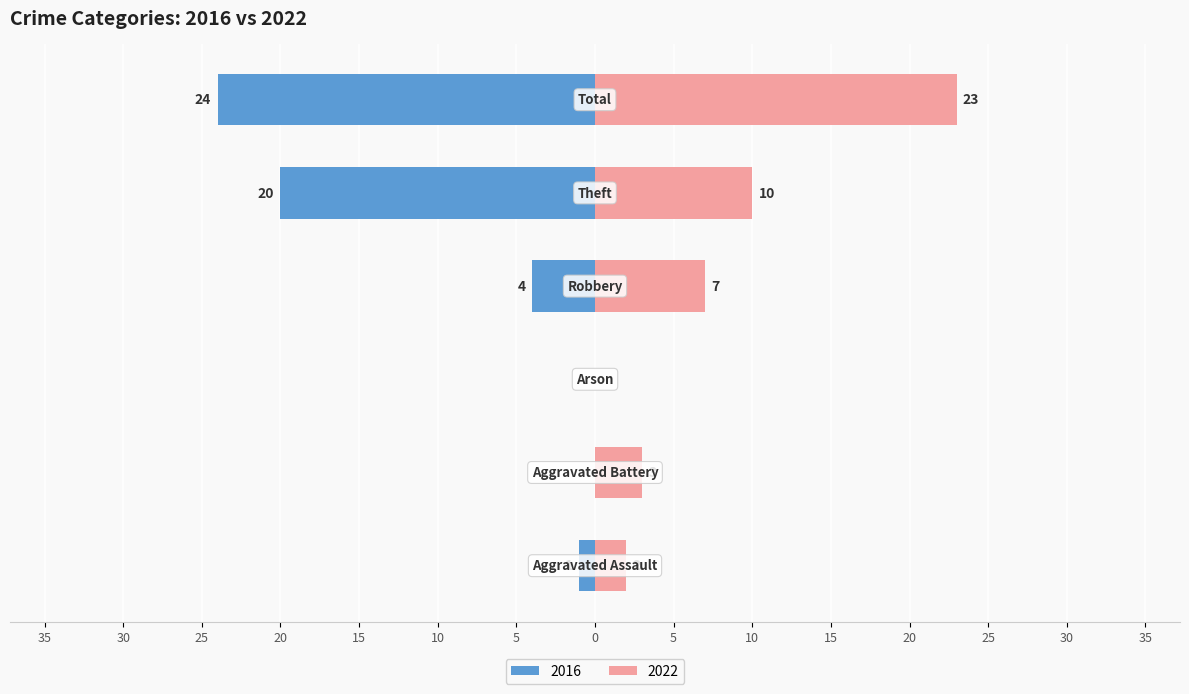

Reading left to right, transcribe all the data shown in this chart.

Left (earlier years): Aggravated Assault=-1	Aggravated Battery=0	Arson=0	Robbery=-4	Theft=-20	Total=-24
Right (later years): Aggravated Assault=2	Aggravated Battery=3	Arson=0	Robbery=7	Theft=10	Total=23